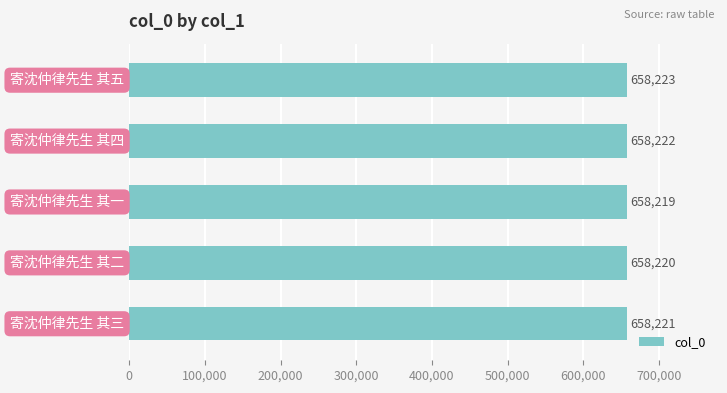

Count the values in the range 658220 to 658222.

3